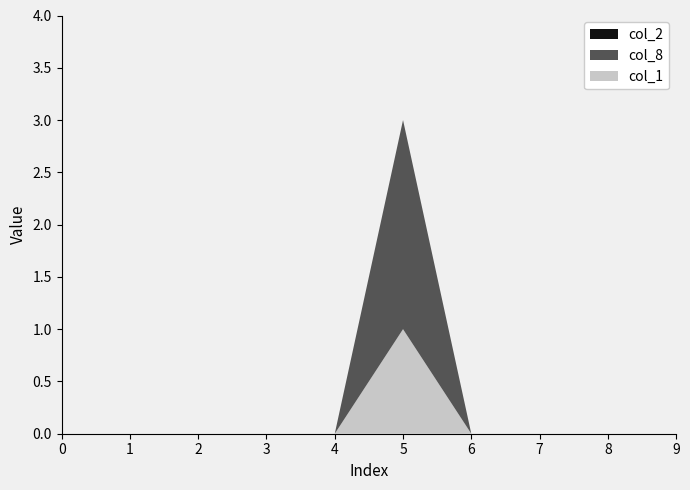

Reading left to right, extract all data points from this chart.

col_1: 0=0	1=0	2=0	3=0	4=0	5=1	6=0	7=0	8=0	9=0
col_8: 0=0	1=0	2=0	3=0	4=0	5=2	6=0	7=0	8=0	9=0
col_2: 0=0	1=0	2=0	3=0	4=0	5=0	6=0	7=0	8=0	9=0